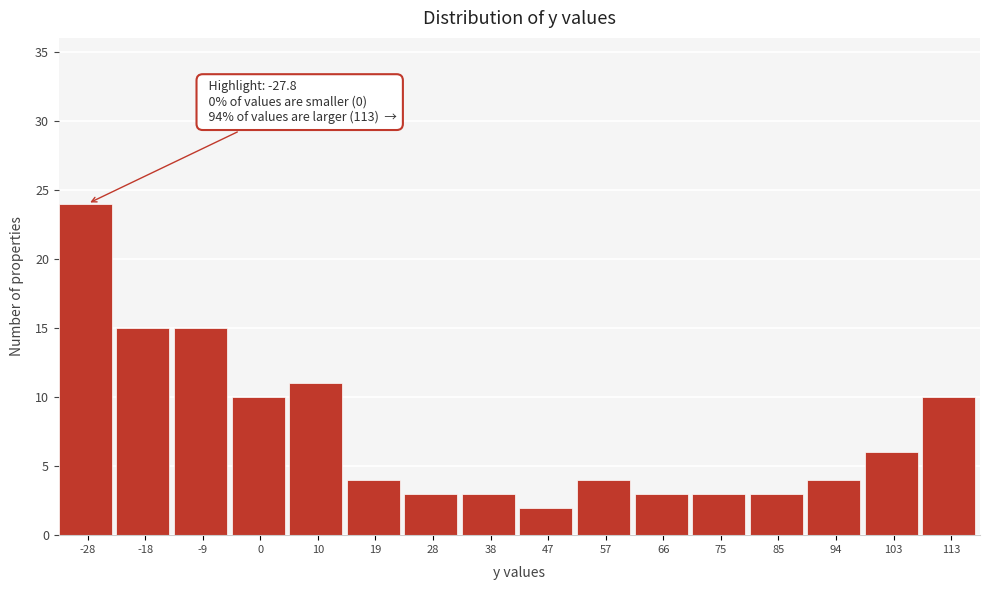

Reading right to left, extract all data points from this chart.

113=10	103=6	94=4	85=3	75=3	66=3	57=4	47=2	38=3	28=3	19=4	10=11	0=10	-9=15	-18=15	-28=24